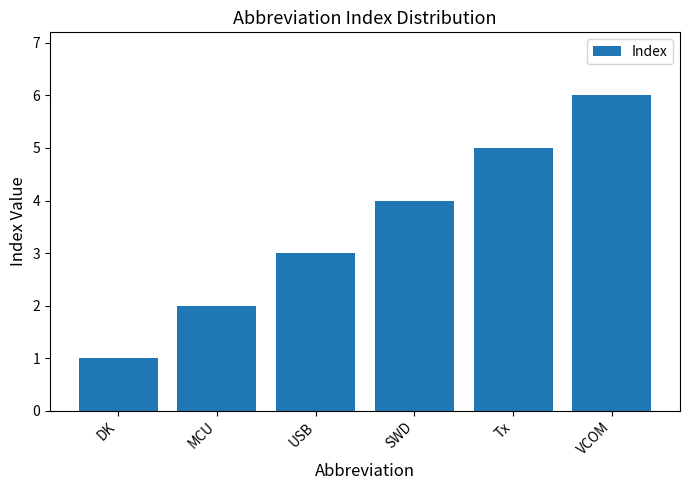

What is the value of the 5th bar from the left?

5